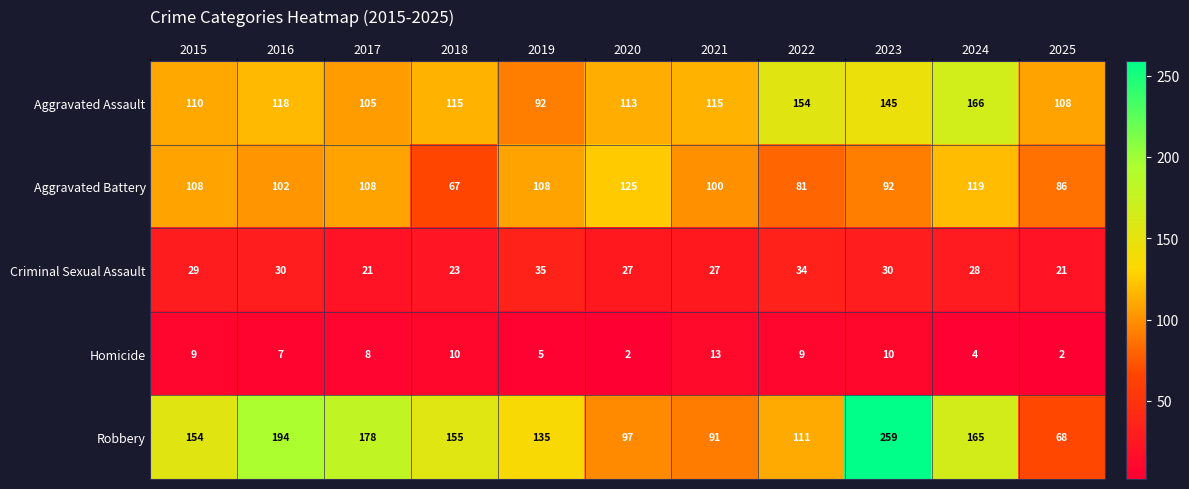

At how many categories does at least one series exceed 257?

1